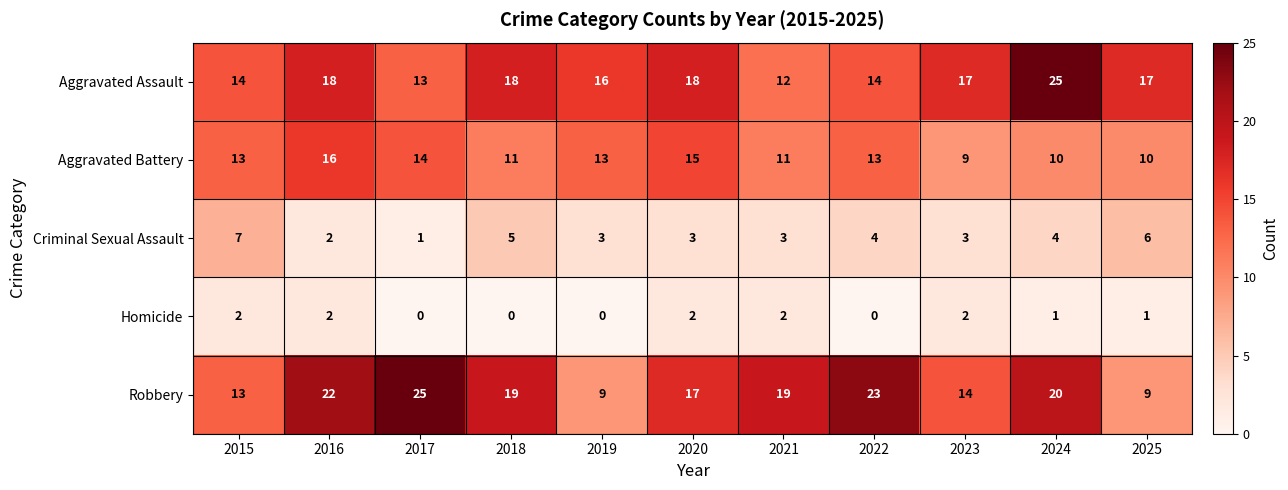

True or false: Criminal Sexual Assault has a value of 1 at 2017.

True